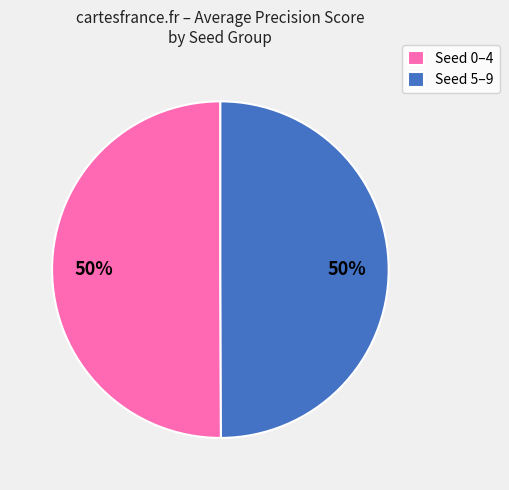

To the nearest percent, what is the difference between the largest and smallest slice percentages?

0%